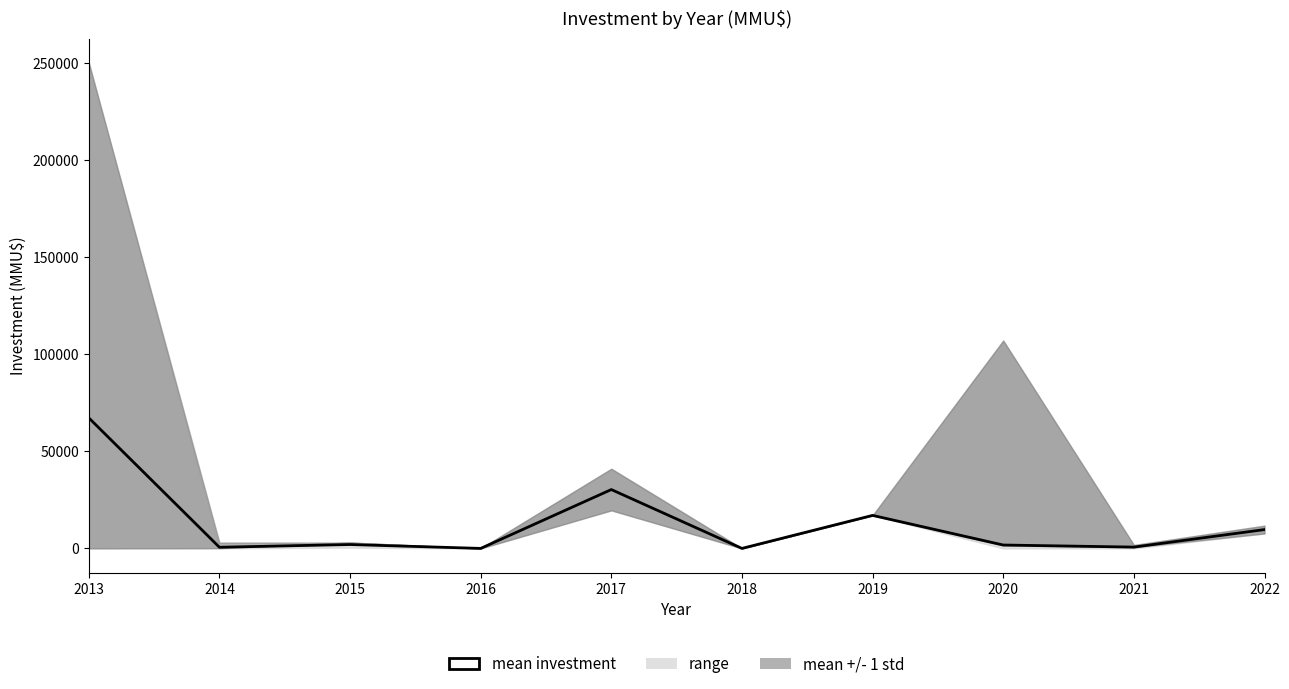

What is the greatest value displayed?

67219.5